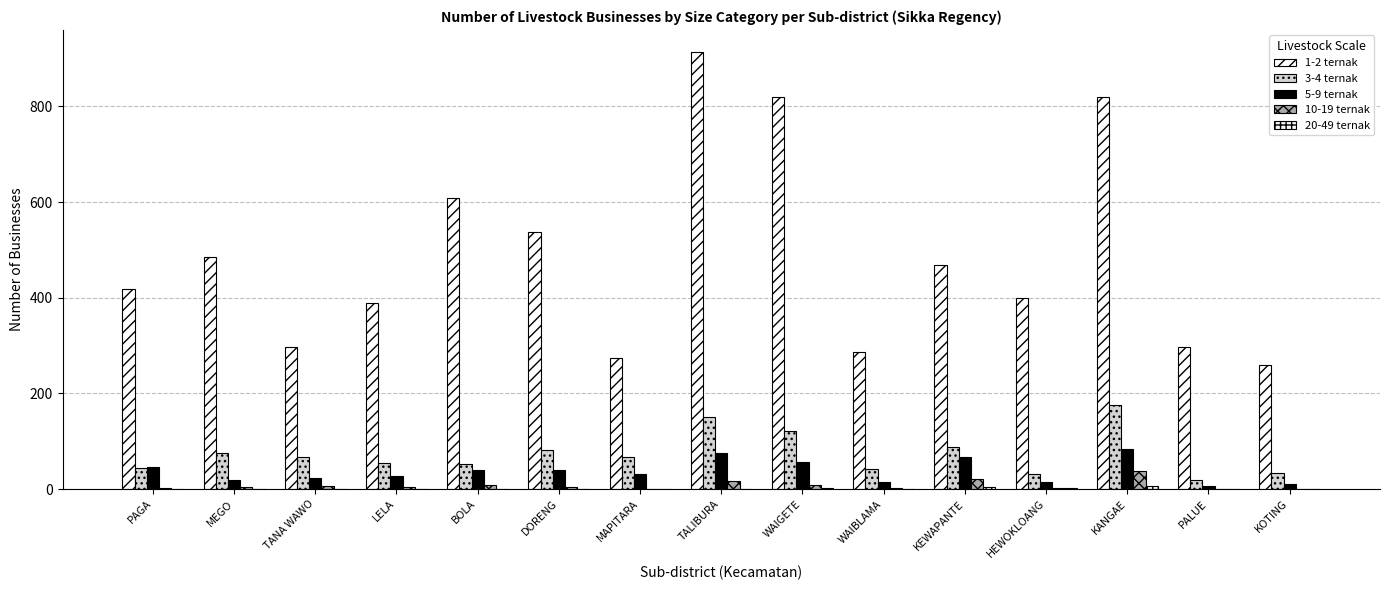

What is the highest value of the 20-49 ternak series?

6